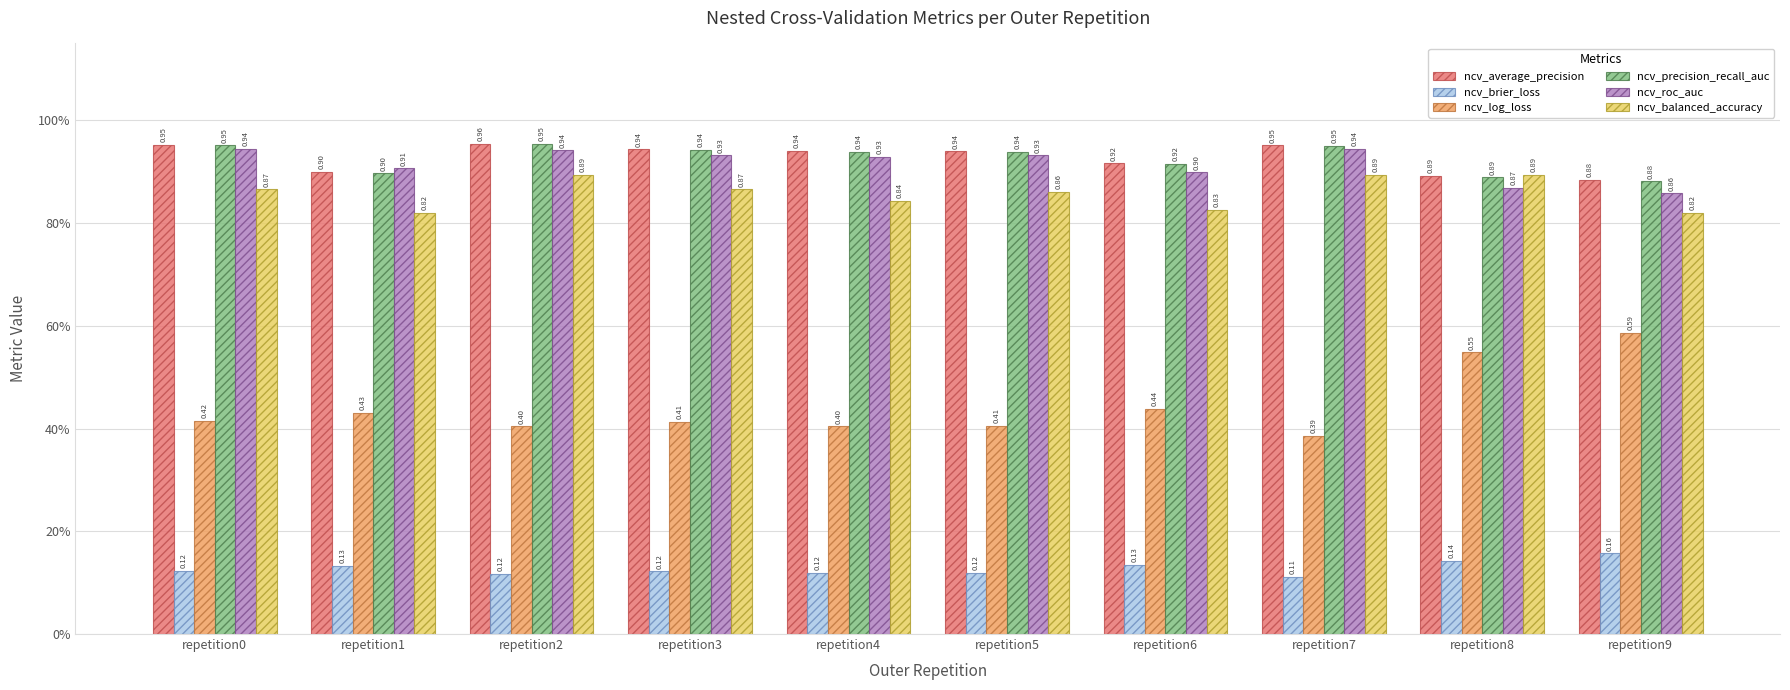

What is the difference between the maximum and minimum values in the ncv_balanced_accuracy series?

0.1